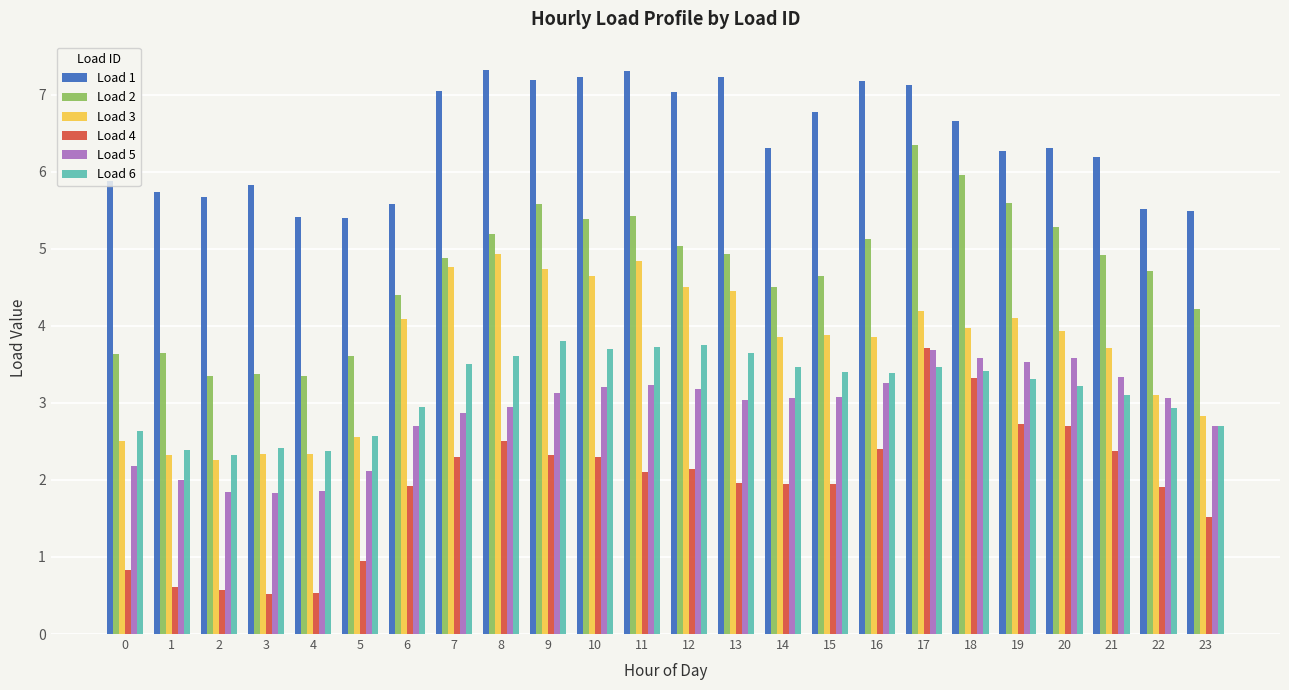

The Load 2 series shows 6.2 at 5. True or false?

False